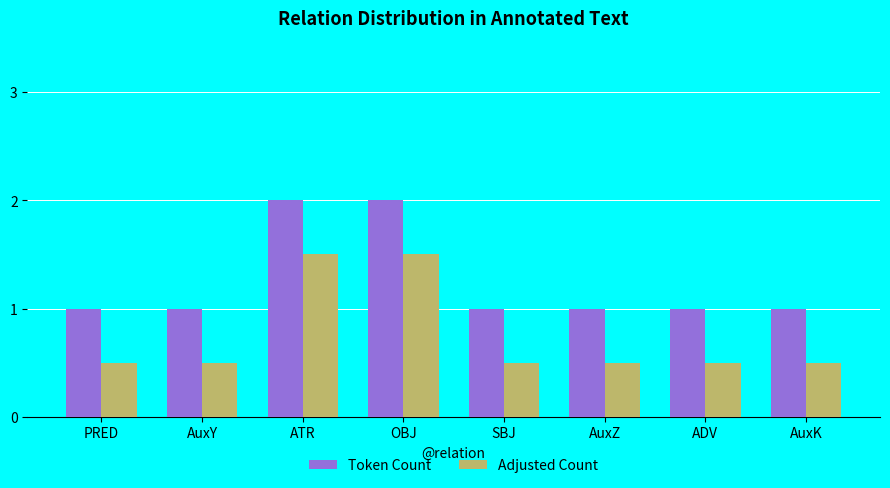

Which series has the largest total across all categories?

Token Count